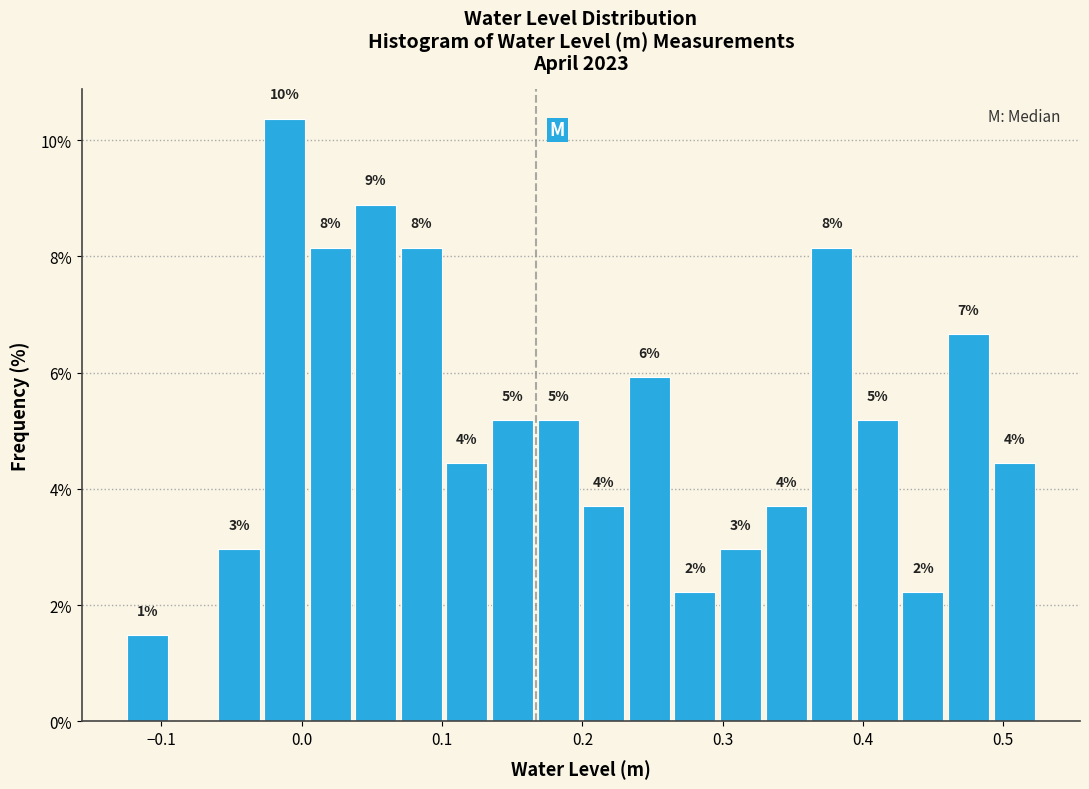

Around what value on the x-axis is the tallest bar? Give the approximate position of its centre, as read against the axis.

-0.01